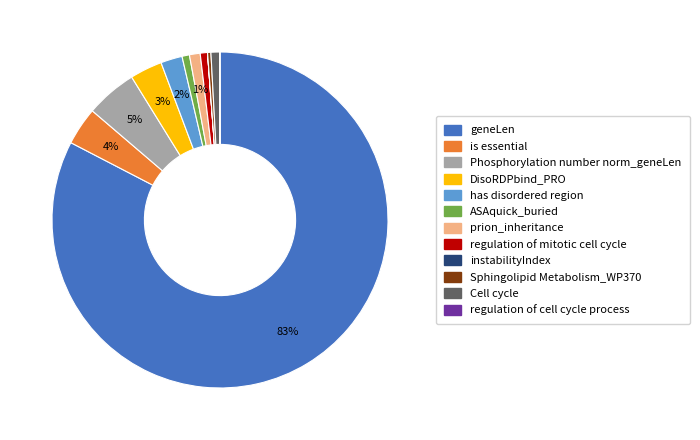

Is there a majority slice in this chart?

Yes